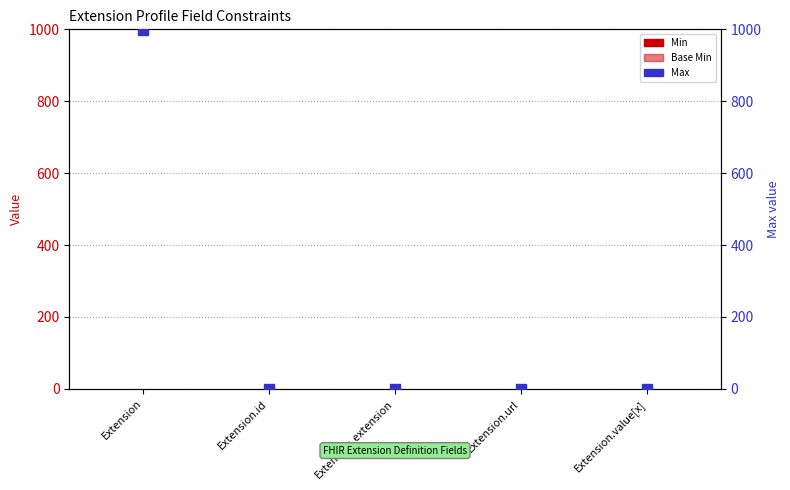

Which series contains the lowest Y value?

Min